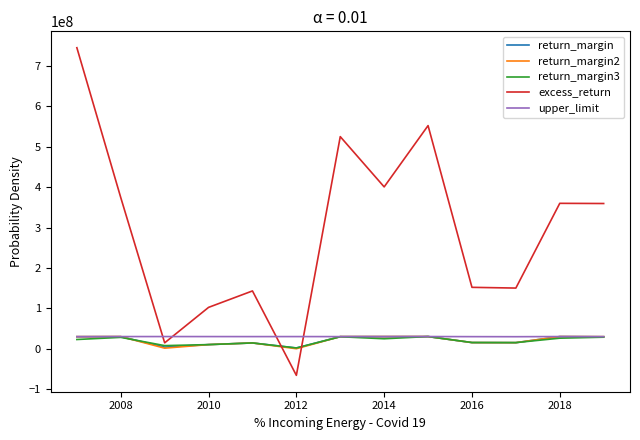

What is the minimum value shown in the chart?

-65892871.7